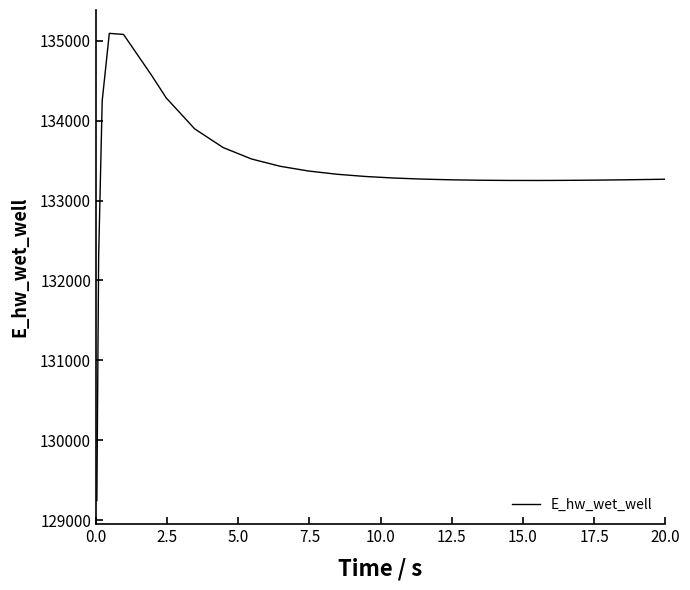

Does the chart have visible grid lines?

No